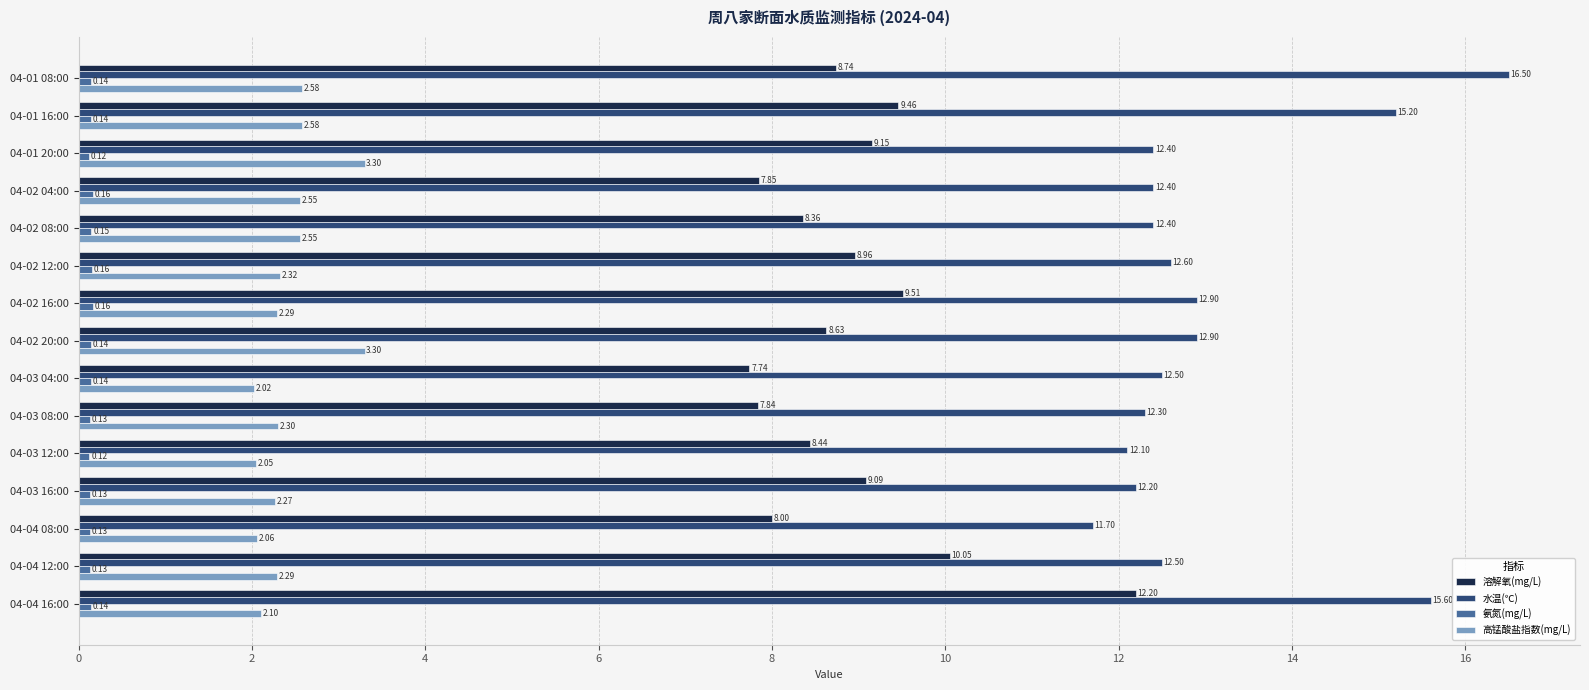

What is the average value of the 水温(℃) series?

13.1